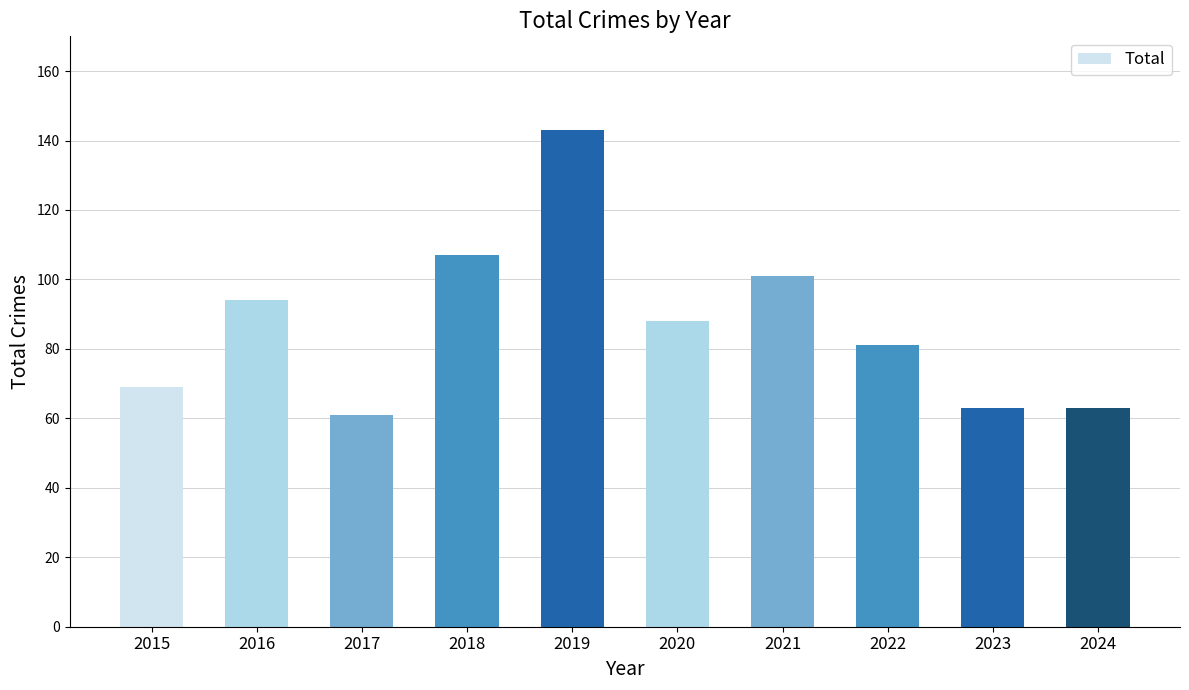

Are the bars grouped side by side (vs. stacked)?

No